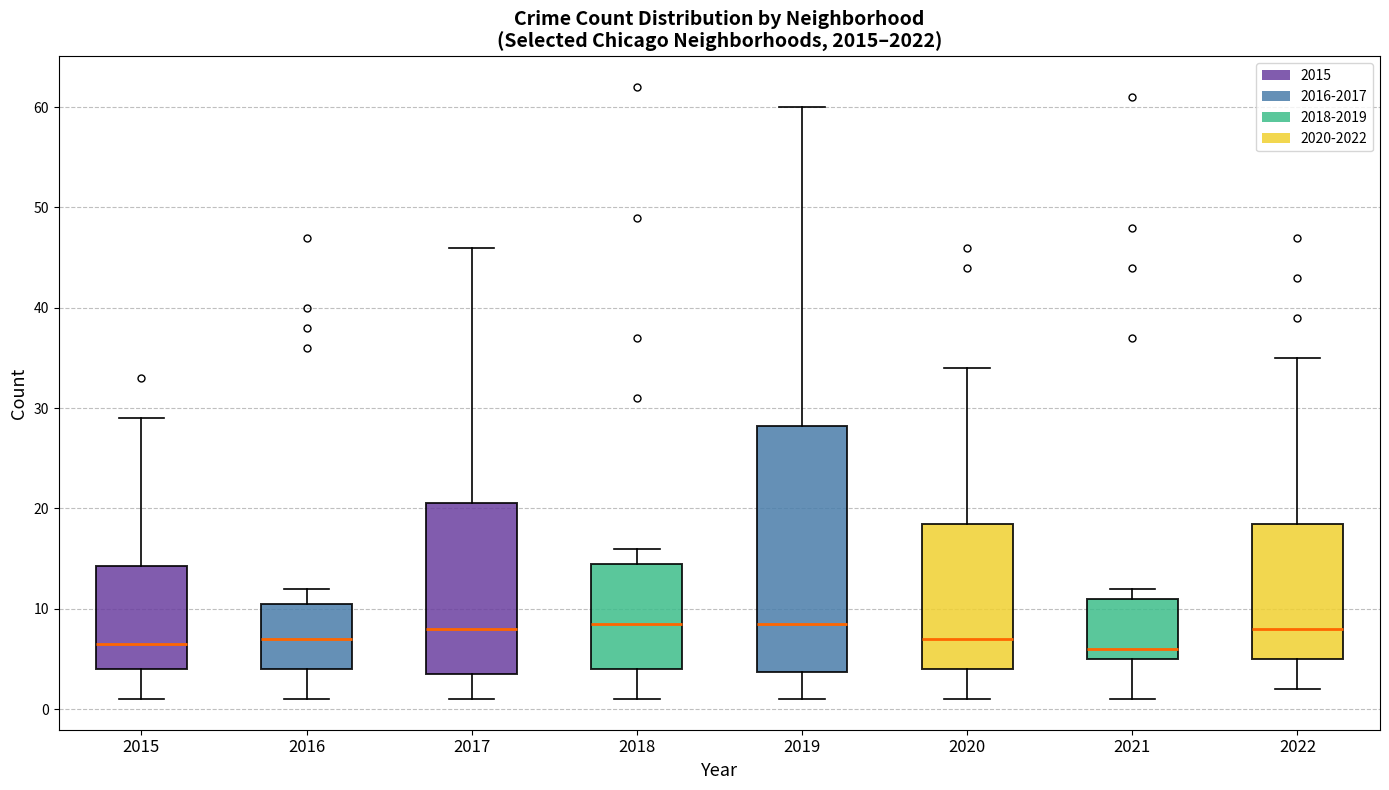

Reading left to right, transcribe this box plot: for each box, give where its median line is, the range the box spans, and where its two whiskers end, as read against the y-axis. The values are not printed on the chart, so give them approximately, as read against the axis.

2015: median 7, box 4 to 14, whiskers 1 to 29
2016: median 7, box 4 to 11, whiskers 1 to 12
2017: median 8, box 4 to 21, whiskers 1 to 46
2018: median 9, box 4 to 15, whiskers 1 to 16
2019: median 9, box 4 to 28, whiskers 1 to 60
2020: median 7, box 4 to 19, whiskers 1 to 34
2021: median 6, box 5 to 11, whiskers 1 to 12
2022: median 8, box 5 to 19, whiskers 2 to 35